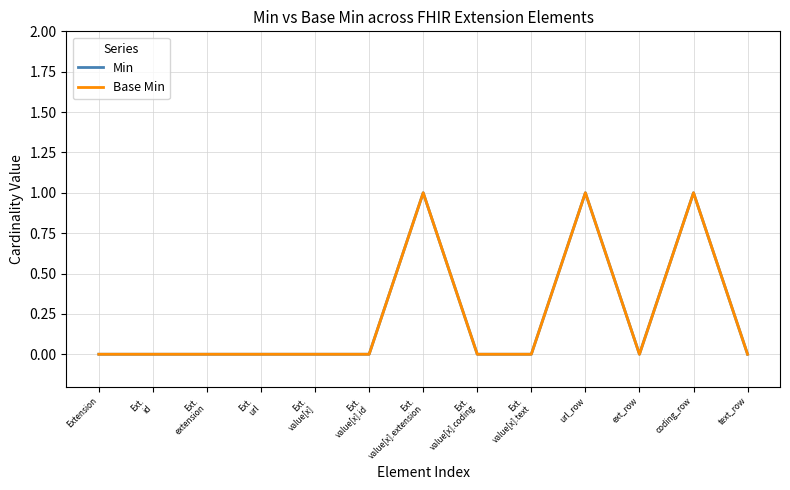

What is the difference between the maximum and minimum values in the Base Min series?

1